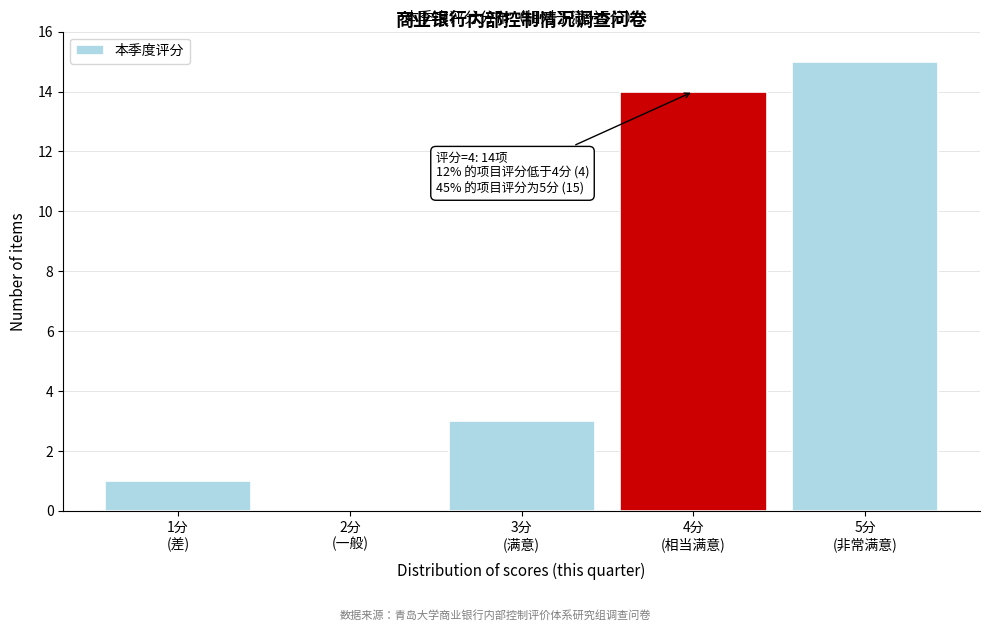

What is the sum of all values?

33